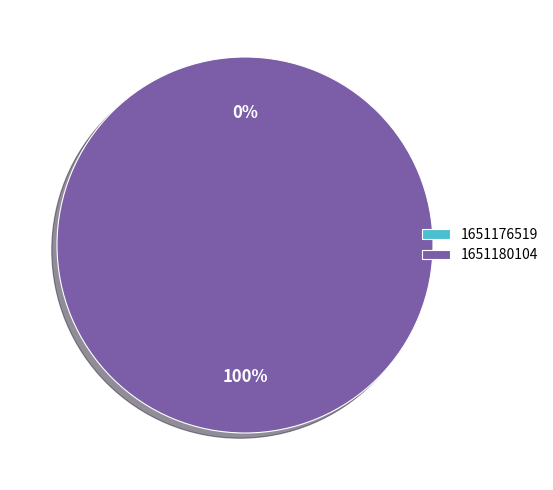

How many segments does this pie chart have?

2